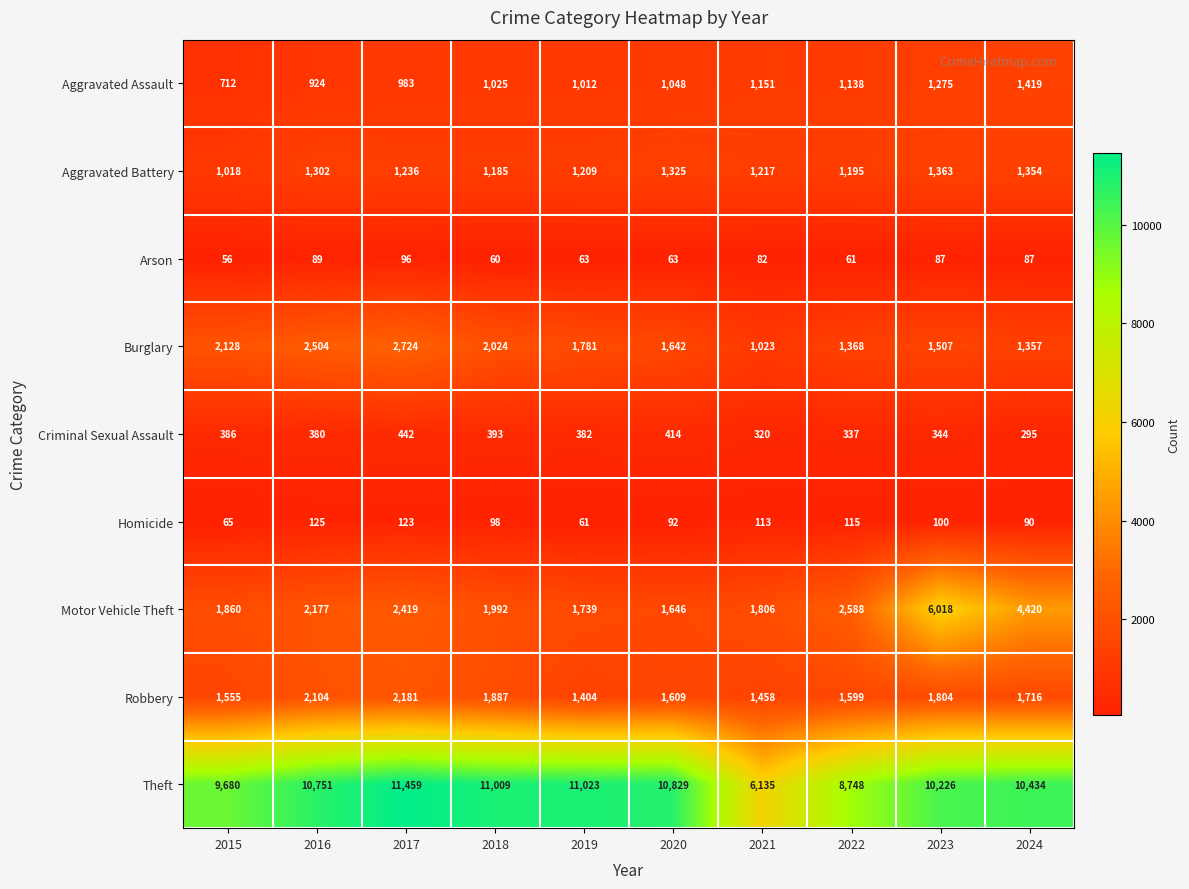

What is the highest value of the Aggravated Battery series?

1363